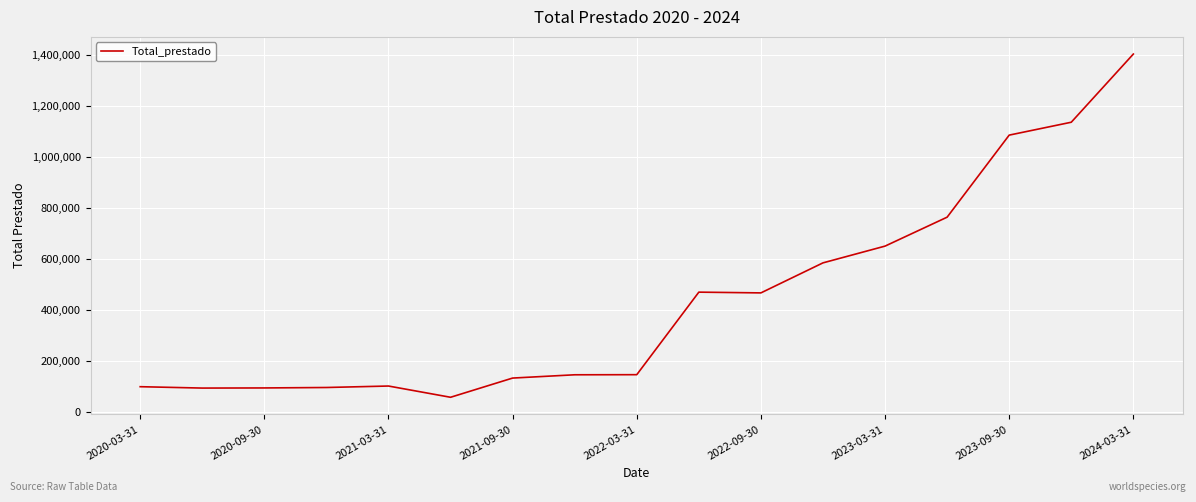

What is the maximum value shown in the chart?

1403349